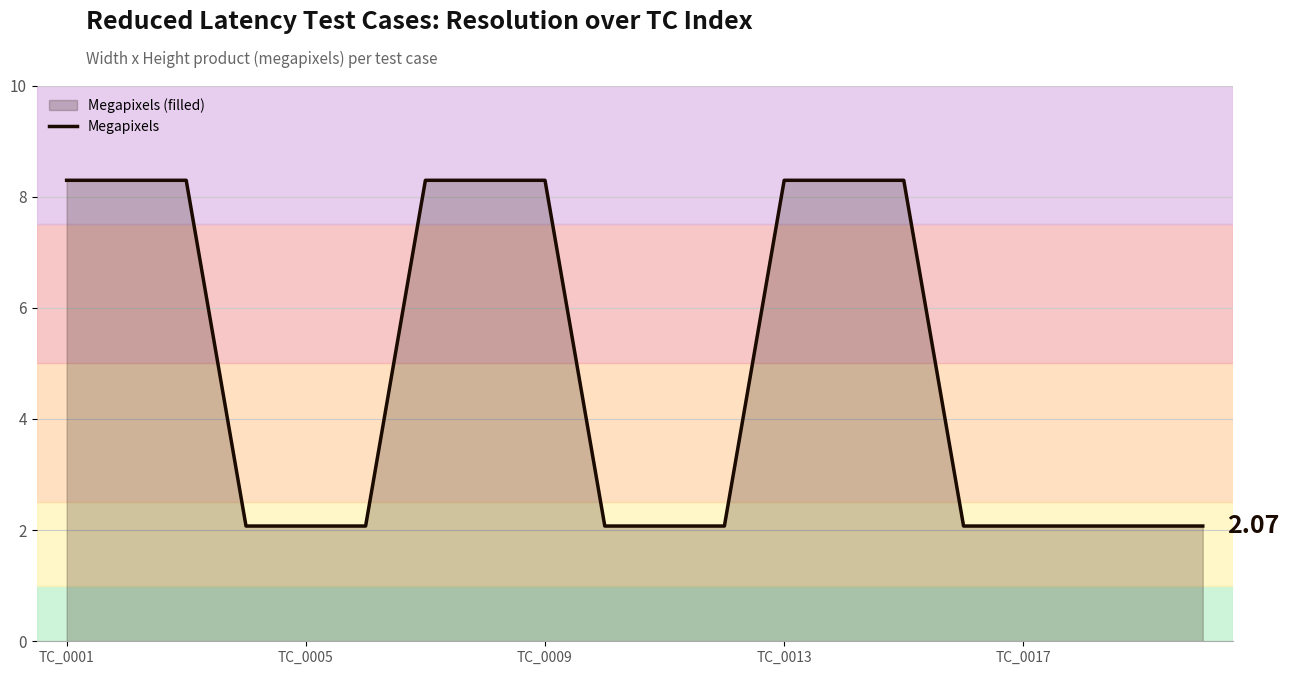

Approximately how many times larger is the value at TC_0013 compared to TC_0009?

1.0